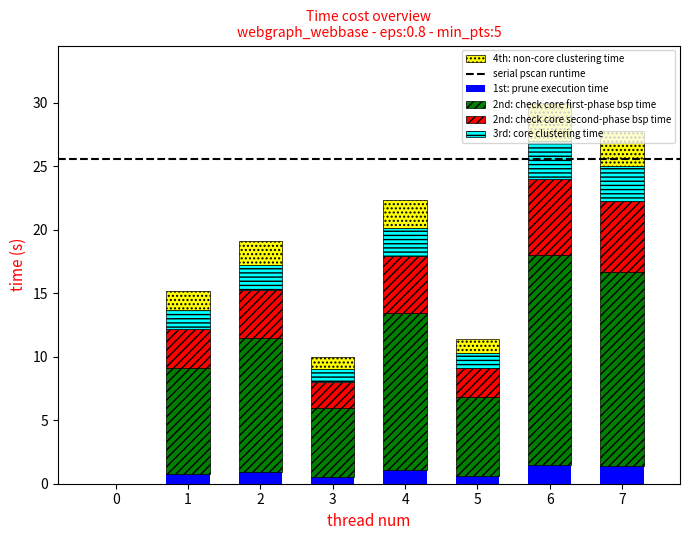

What is the highest value of the 1st: prune execution time series?

1.5